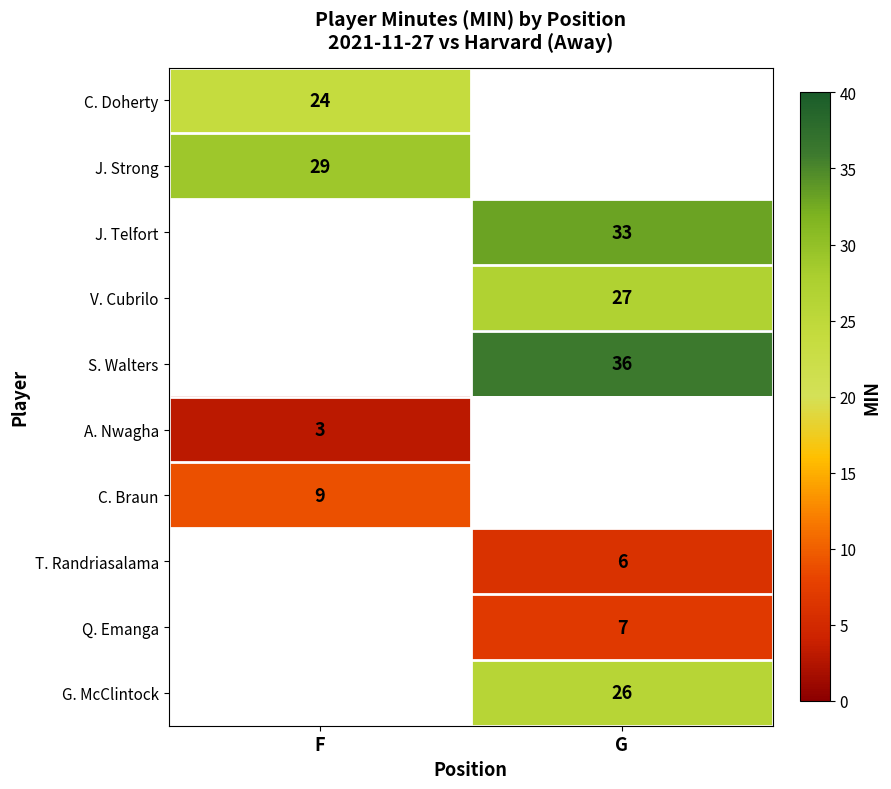

The A. Nwagha series shows 3 at F. True or false?

True